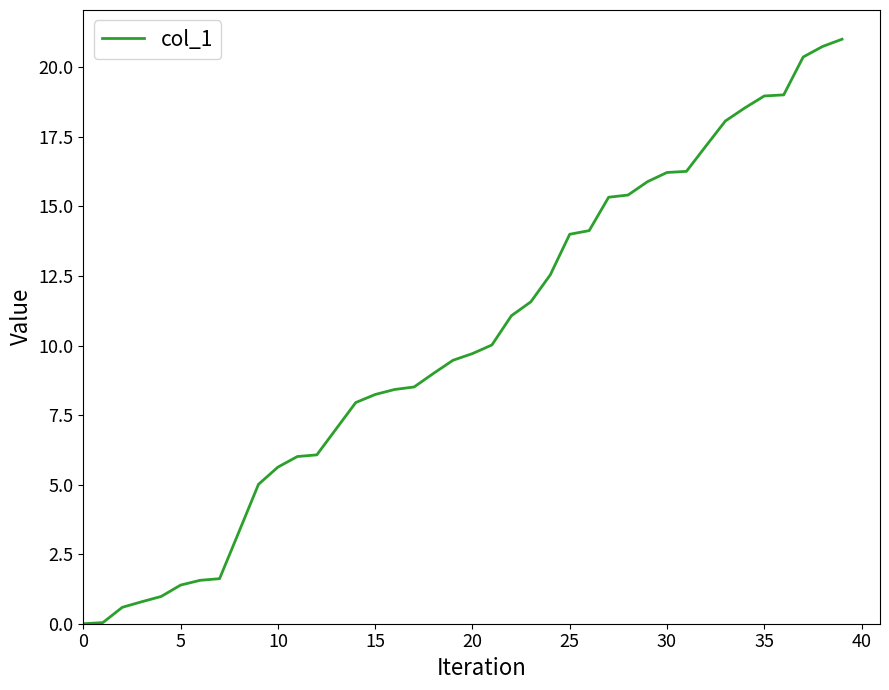

What is the greatest value displayed?

21.0